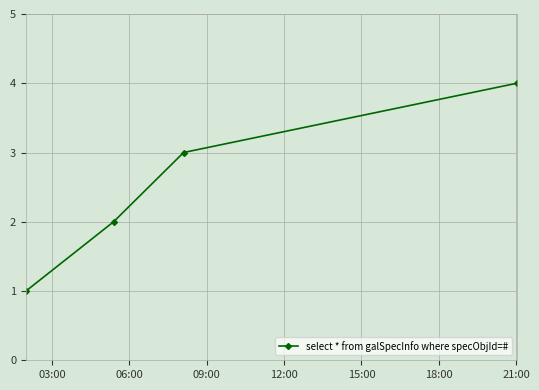

True or false: the data has more than 0 interior local peaks.

False